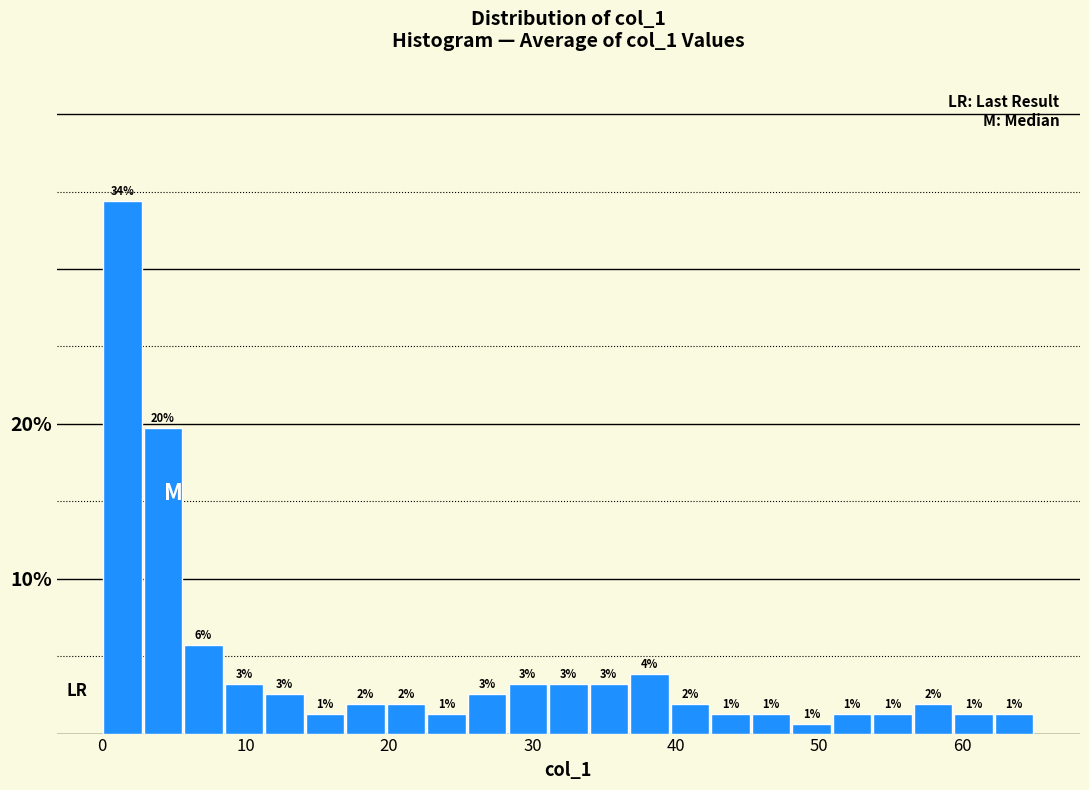

Read against the x-axis, roughly where is the centre of the tallest bar?

1